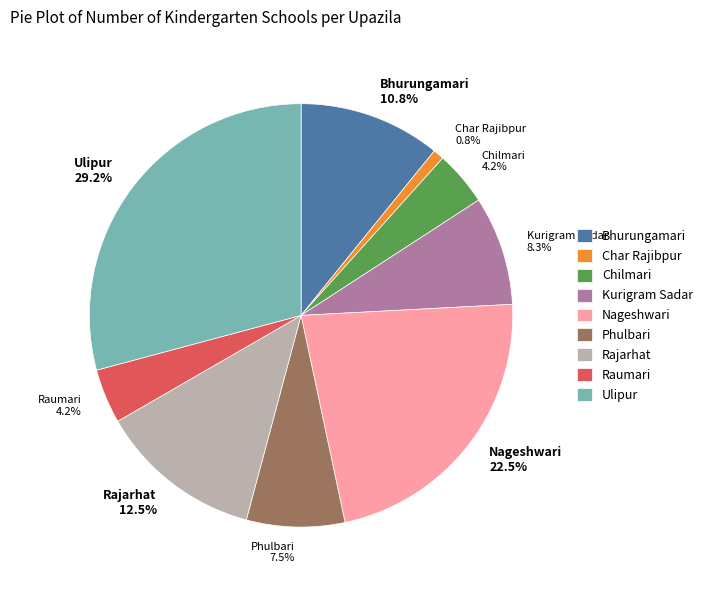

Which slice is the smallest?

Char Rajibpur